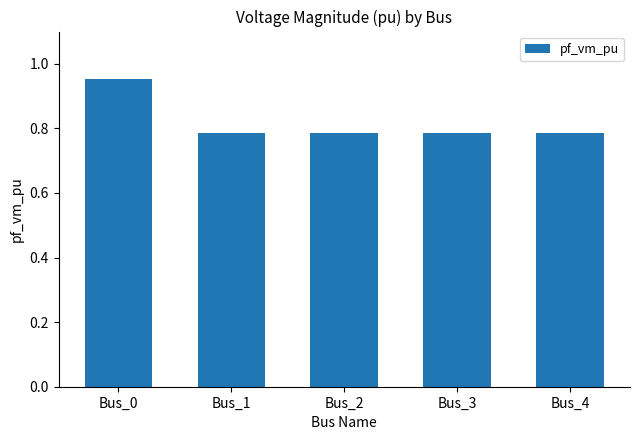

At which category does the chart reach its peak across all series?

Bus_0